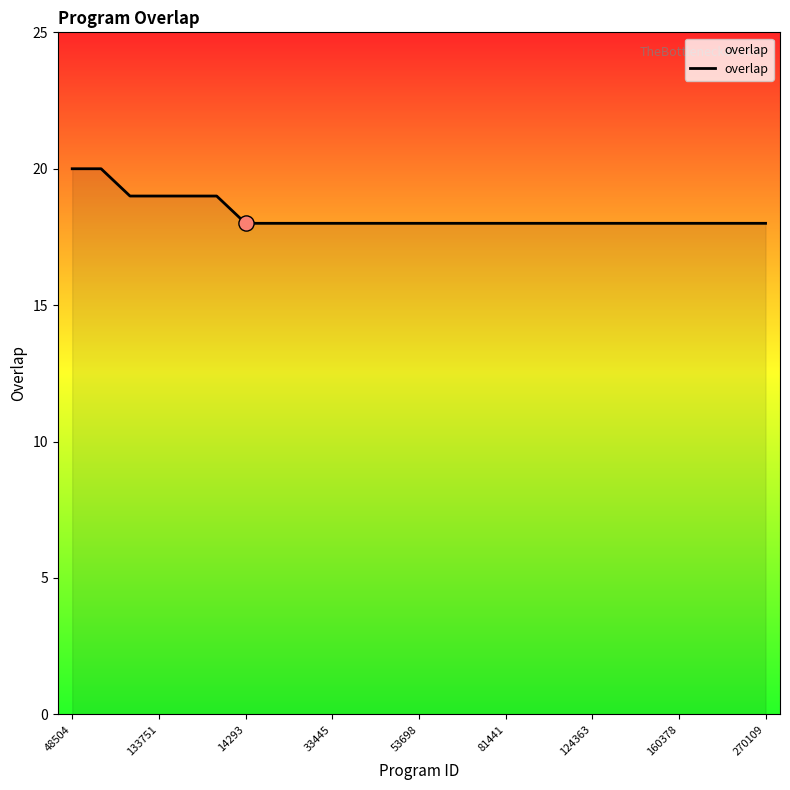

What is the greatest value displayed?

20